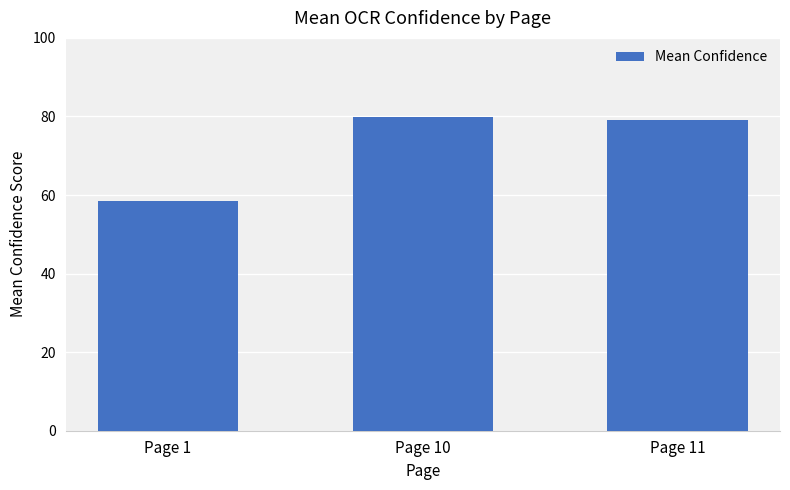

What is the minimum value shown in the chart?

58.4